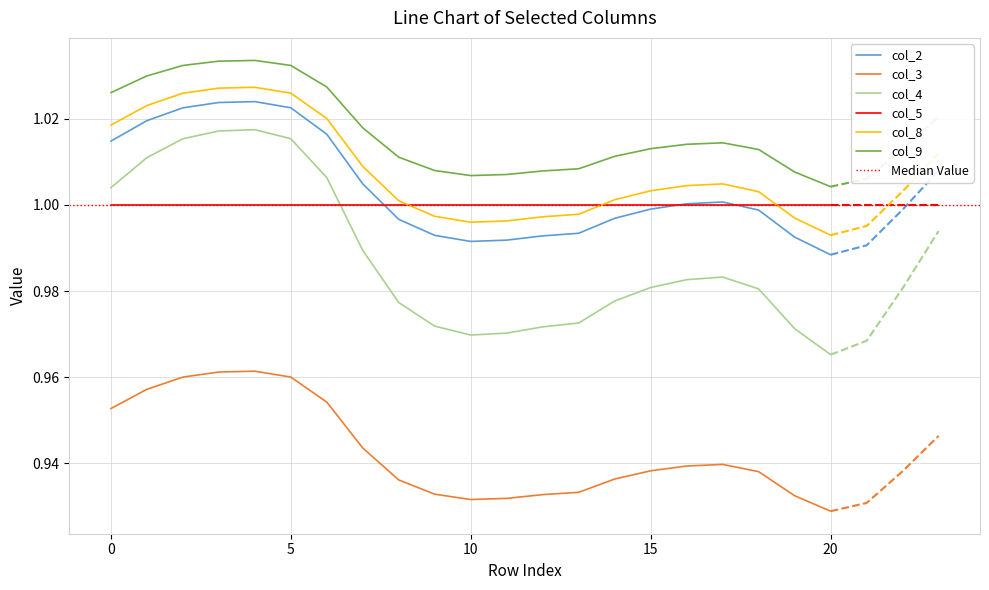

At which label does col_8 reach its minimum?

20